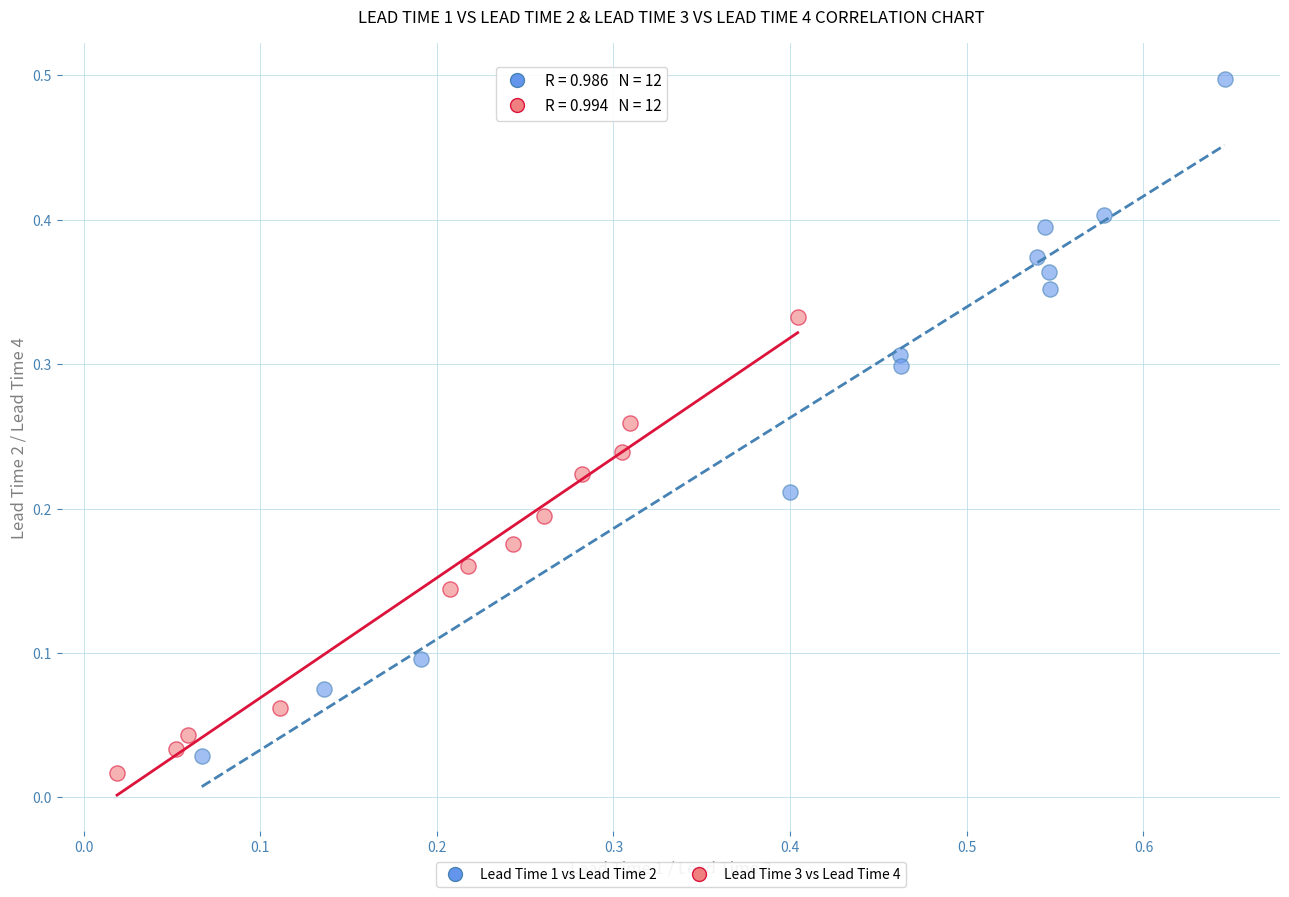

Which series contains the lowest Y value?

Lead Time 3 vs Lead Time 4